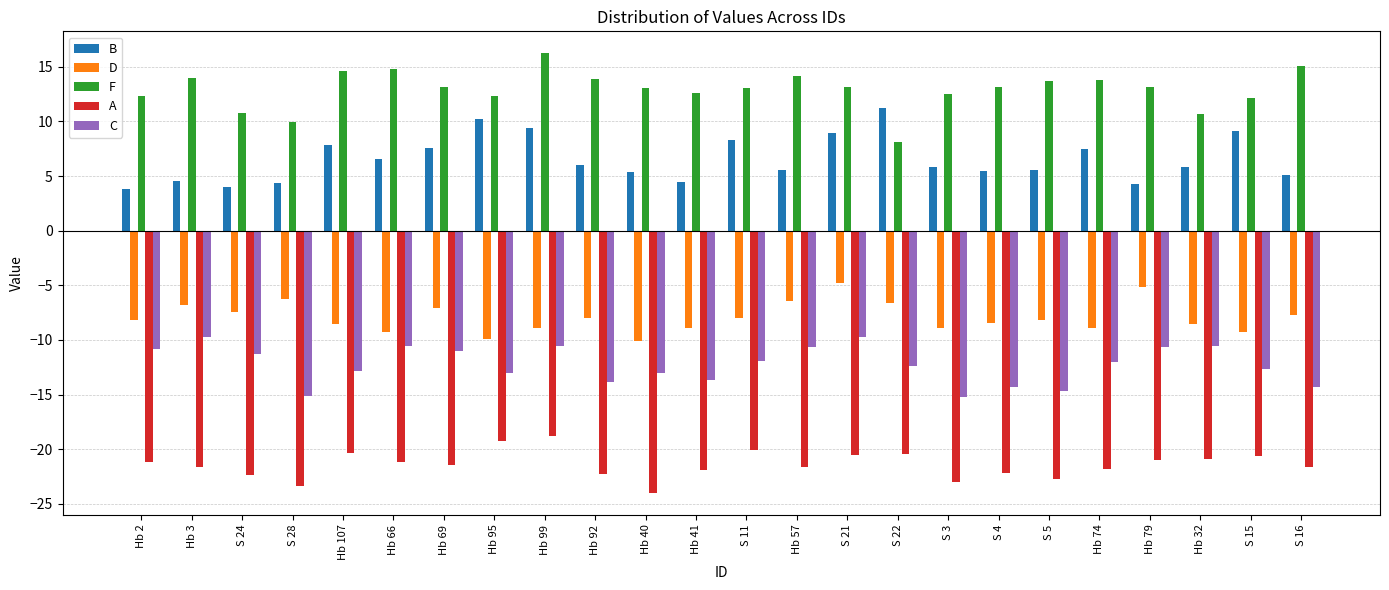

Rank the series at Hb 107 from highest to lowest value.

F, B, D, C, A